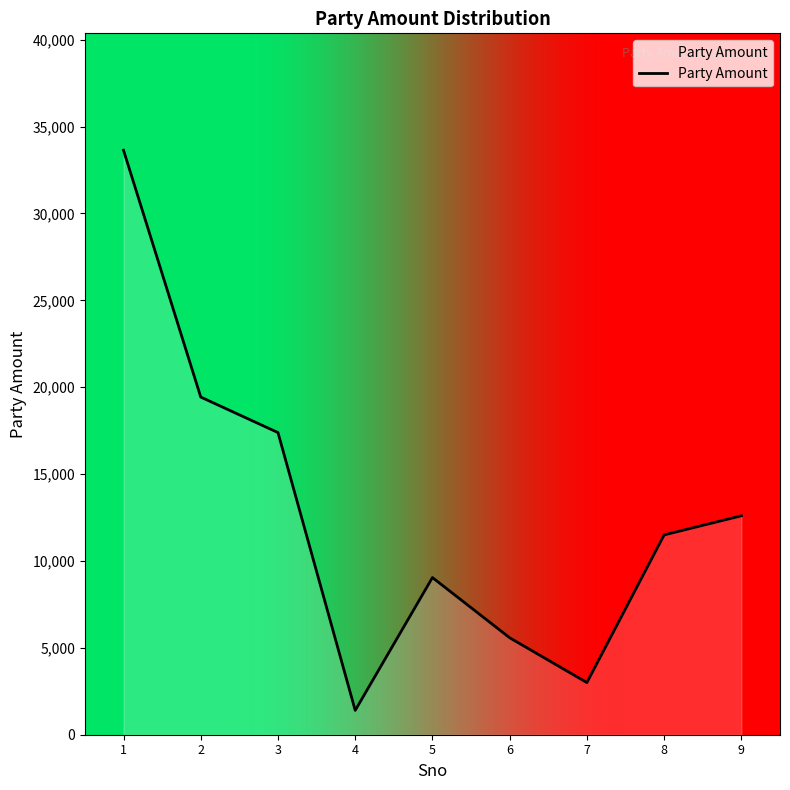

Reading right to left, transcribe all the data shown in this chart.

9=12600	8=11500	7=3000	6=5580	5=9045	4=1400	3=17390	2=19434	1=33641